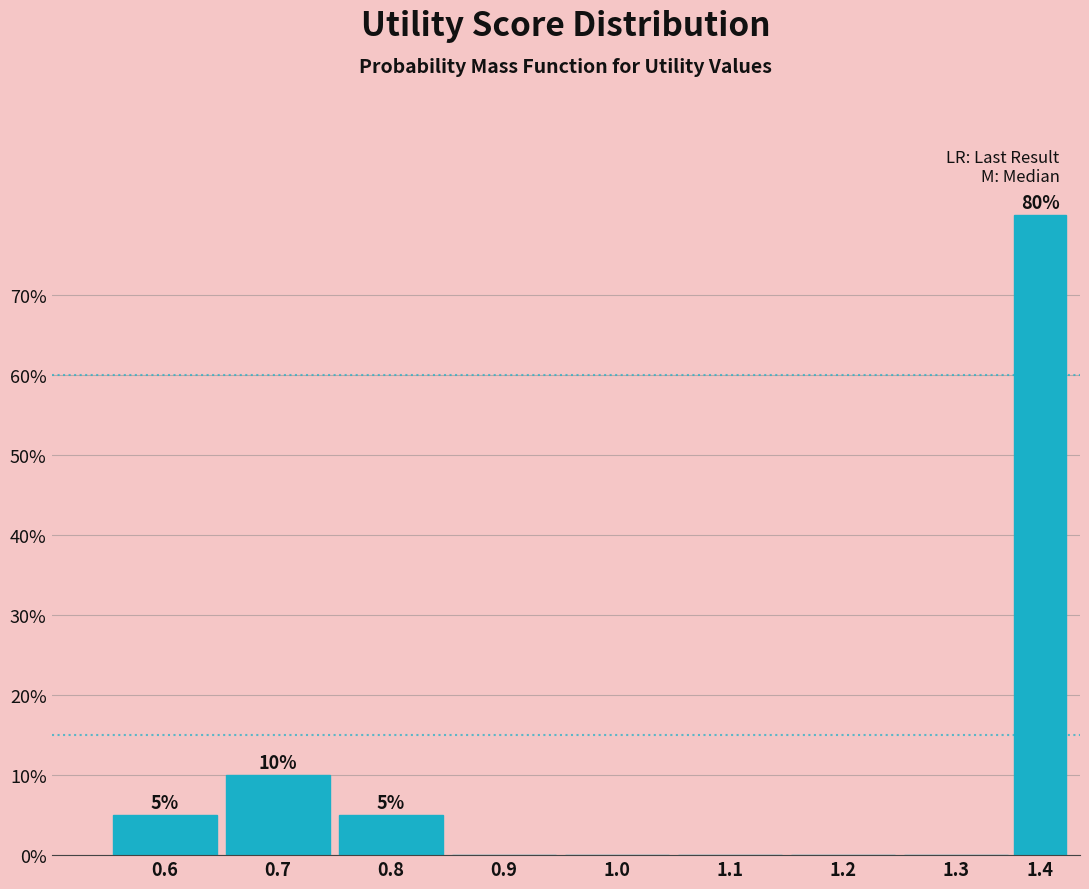

Reading right to left, transcribe all the data shown in this chart.

1.4=80	1.3=0	1.2=0	1.1=0	1.0=0	0.9=0	0.8=5	0.7=10	0.6=5